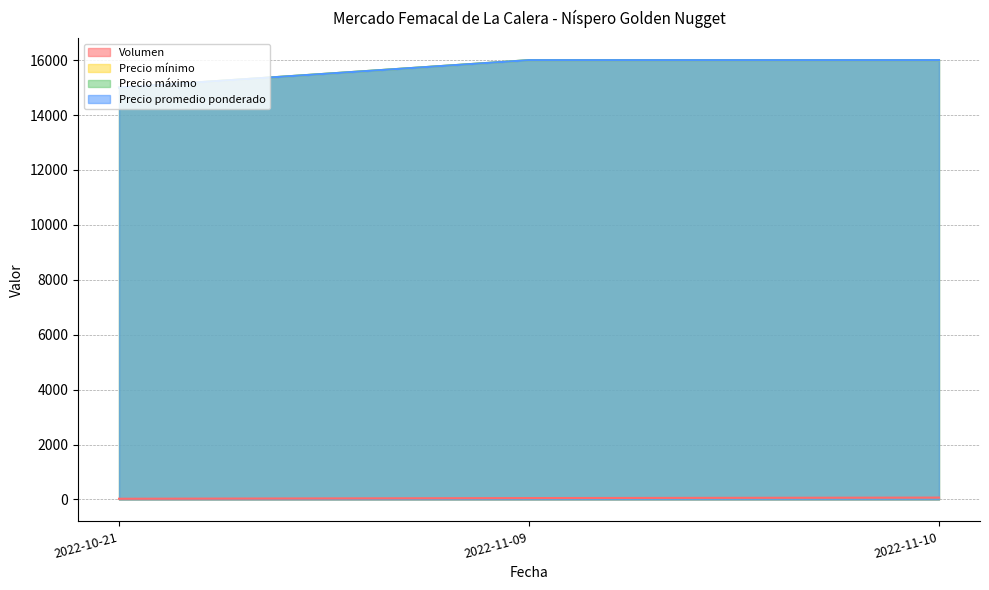

What value does the Precio mínimo series have at 2022-10-21?

15000